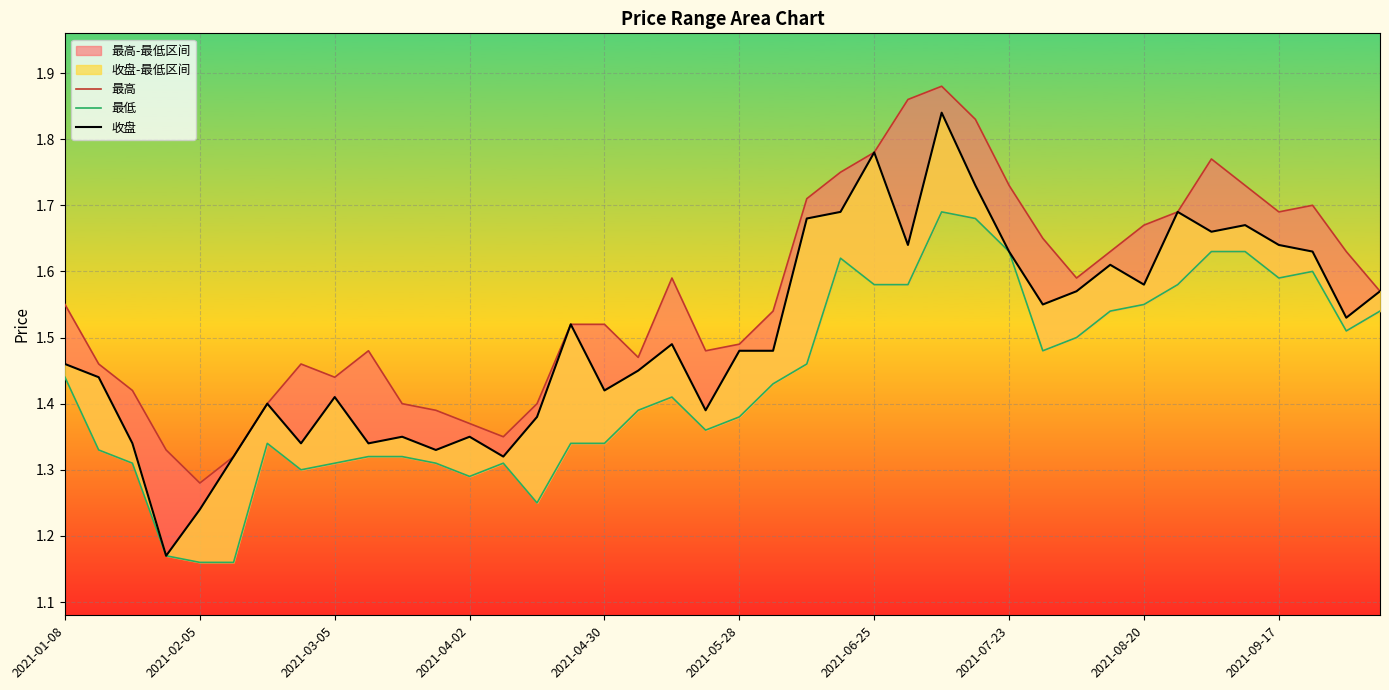

True or false: 最高 and 最低 intersect in this chart.

False